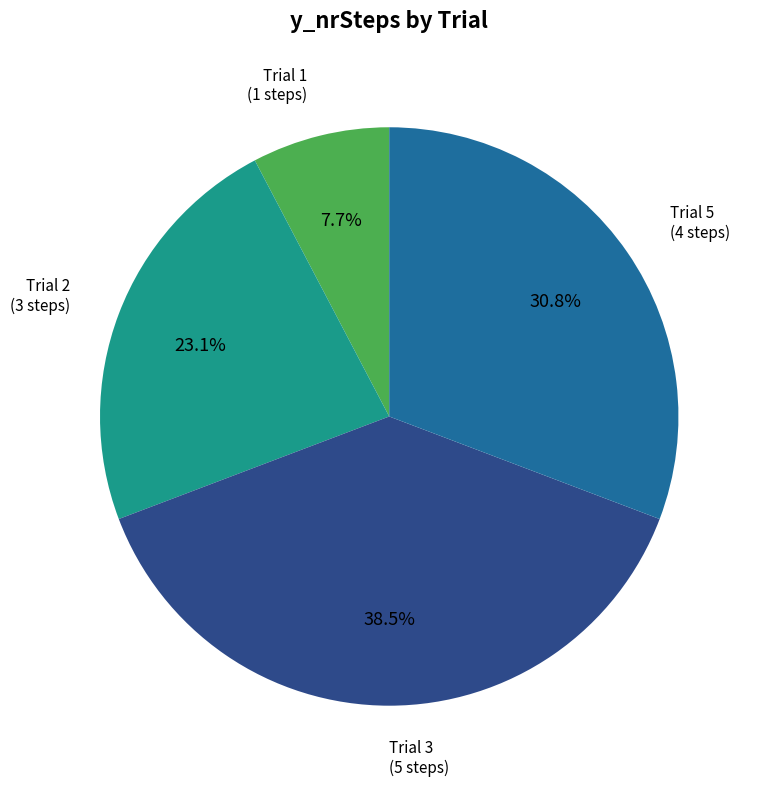

Does any single category account for the majority?

No